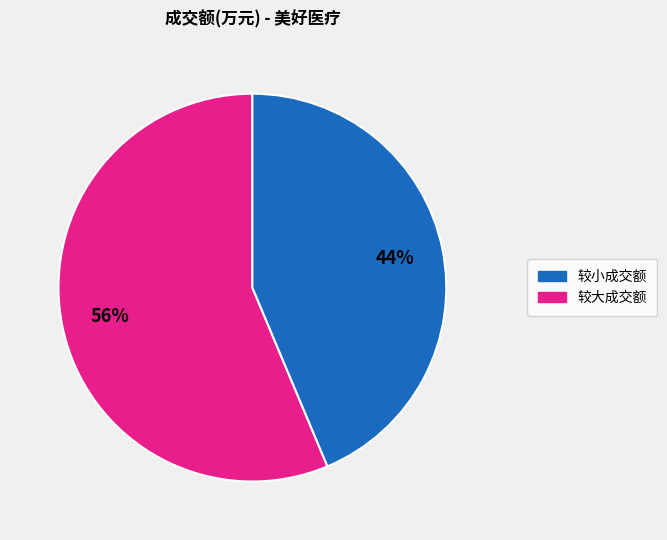

To the nearest percent, what is the average slice percentage?

50%